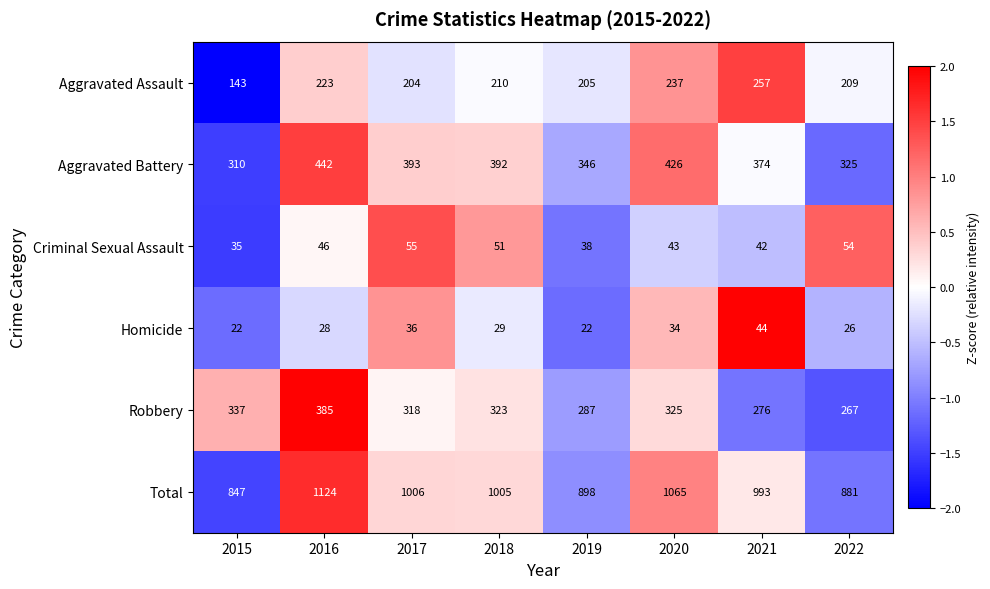

How many distinct data groups are displayed?

6